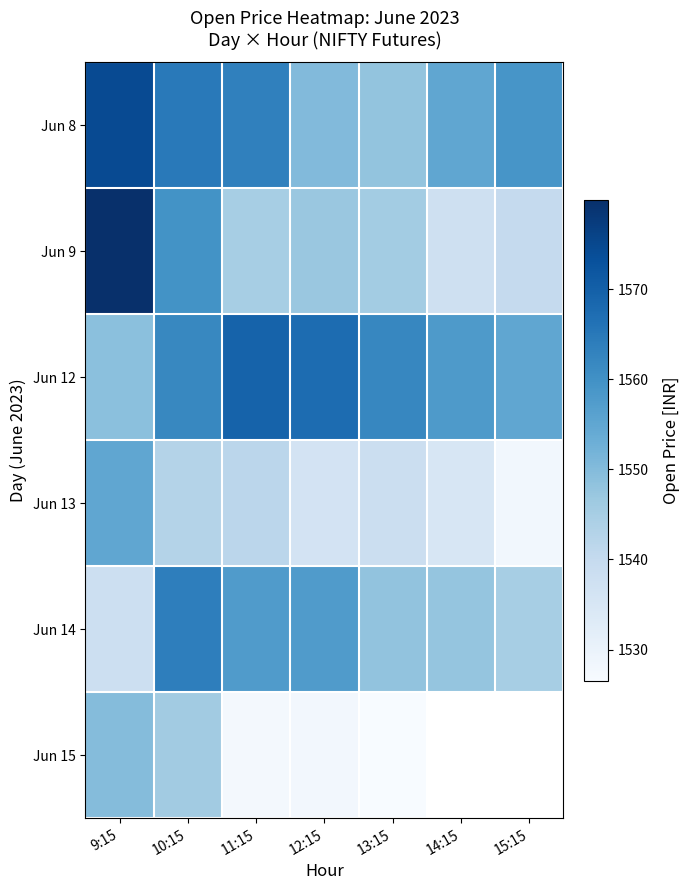

Reading left to right, list all the values displayed in this chart.

Jun 8: 9:15=1574.5	10:15=1564.7	11:15=1563.2	12:15=1550.1	13:15=1548.0	14:15=1555.0	15:15=1558.9
Jun 9: 9:15=1579.9	10:15=1559.6	11:15=1545.0	12:15=1547.0	13:15=1545.6	14:15=1537.6	15:15=1540.0
Jun 12: 9:15=1549.0	10:15=1561.8	11:15=1569.4	12:15=1567.6	13:15=1562.0	14:15=1557.8	15:15=1555.1
Jun 13: 9:15=1555.0	10:15=1543.0	11:15=1541.6	12:15=1536.3	13:15=1538.4	14:15=1534.9	15:15=1528.2
Jun 14: 9:15=1538.0	10:15=1563.8	11:15=1557.5	12:15=1557.4	13:15=1548.1	14:15=1547.7	15:15=1545.0
Jun 15: 9:15=1549.8	10:15=1545.8	11:15=1527.6	12:15=1528.0	13:15=1526.5	14:15=0.0	15:15=0.0